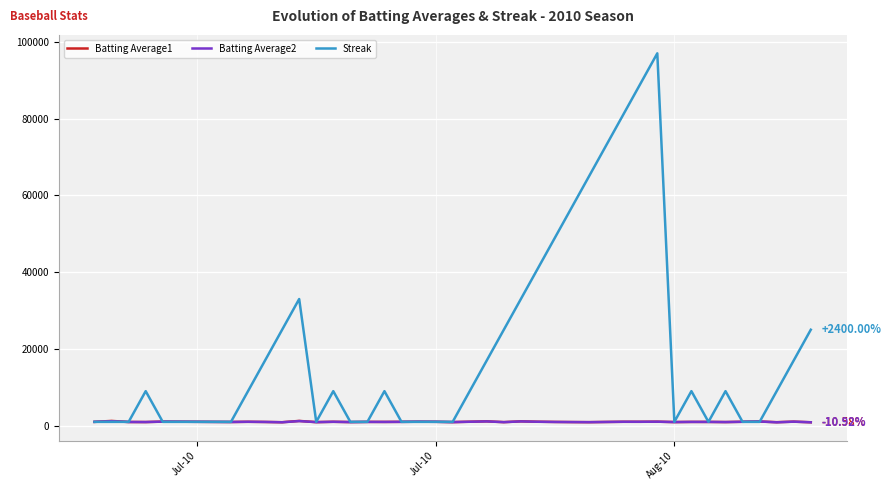

Which series has the largest range (max minus min)?

Streak